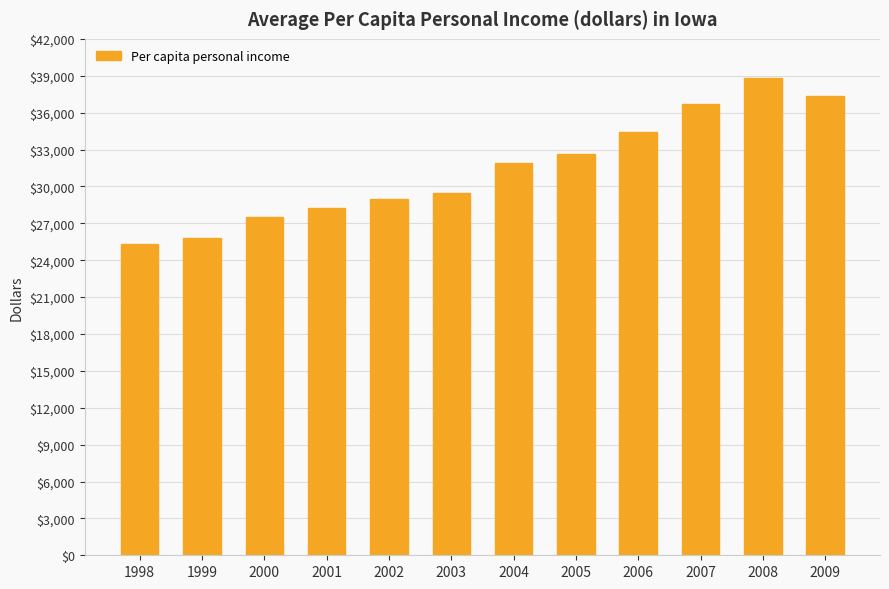

Rank the categories by value from lowest to highest.

1998, 1999, 2000, 2001, 2002, 2003, 2004, 2005, 2006, 2007, 2009, 2008